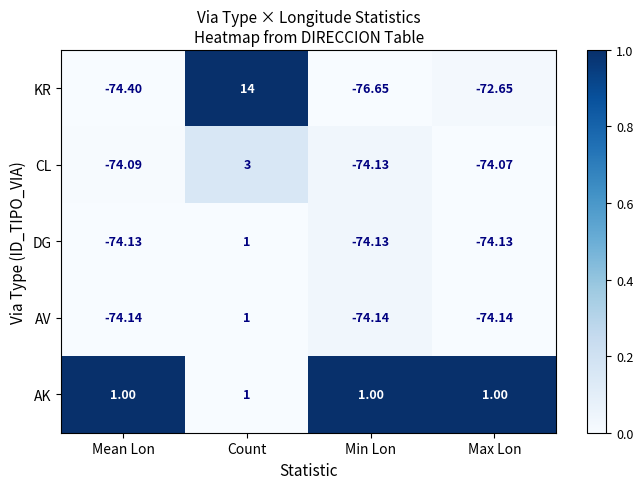

Between Count and Min Lon, which series saw the biggest shift?

KR